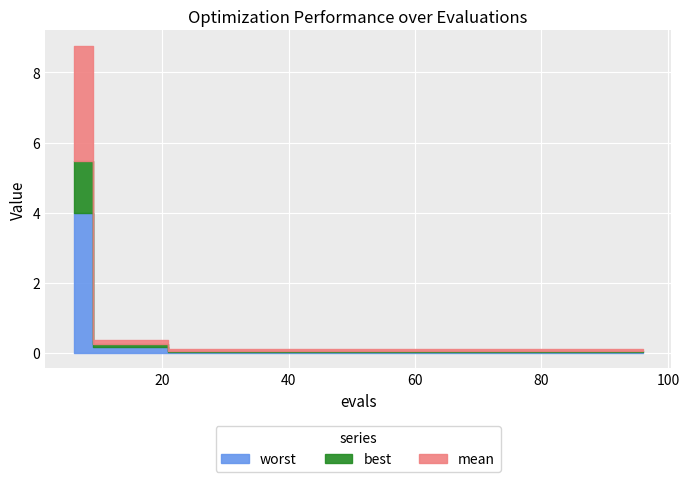

Where is best nearest to the value 0?

24